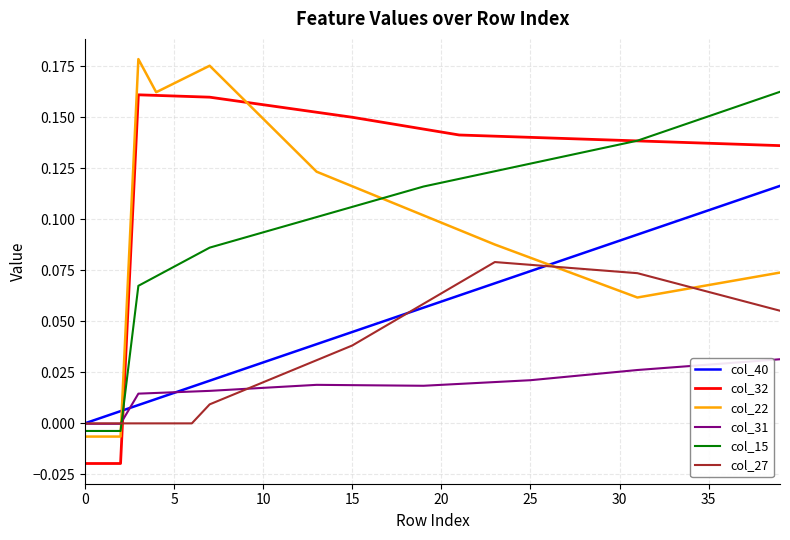

What are all the series names shown in the legend?

col_40, col_32, col_22, col_31, col_15, col_27